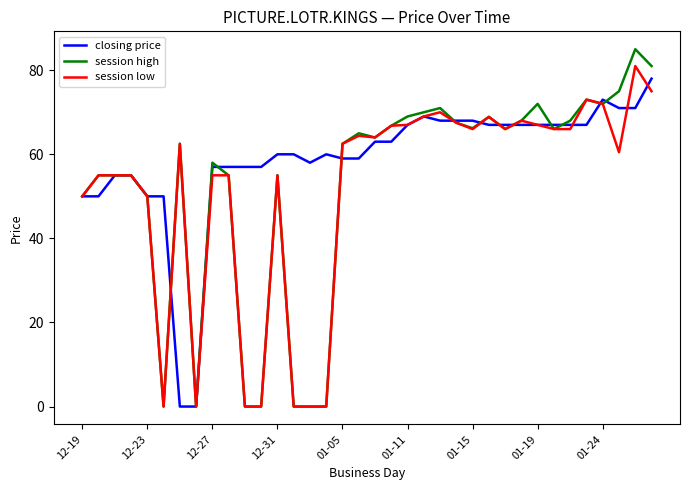

Which series has the widest spread of values?

session high